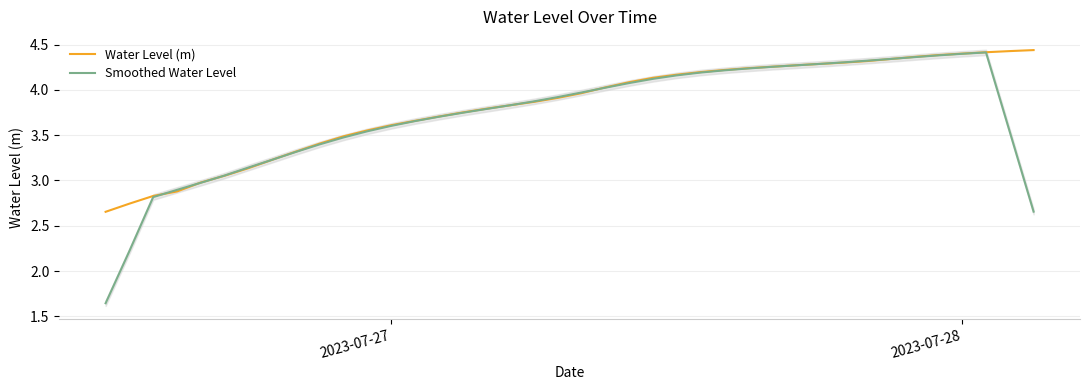

Which series has the largest total across all categories?

Water Level (m)